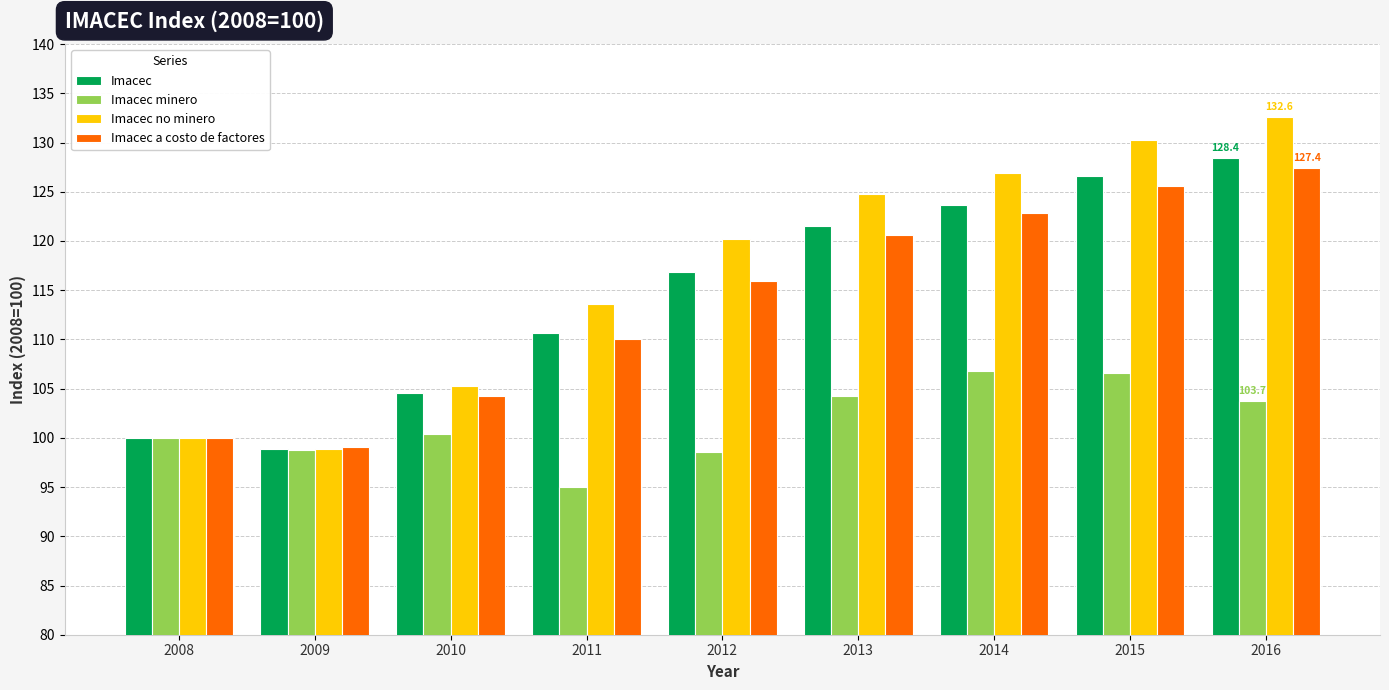

What is the average value of the Imacec no minero series?

117.0